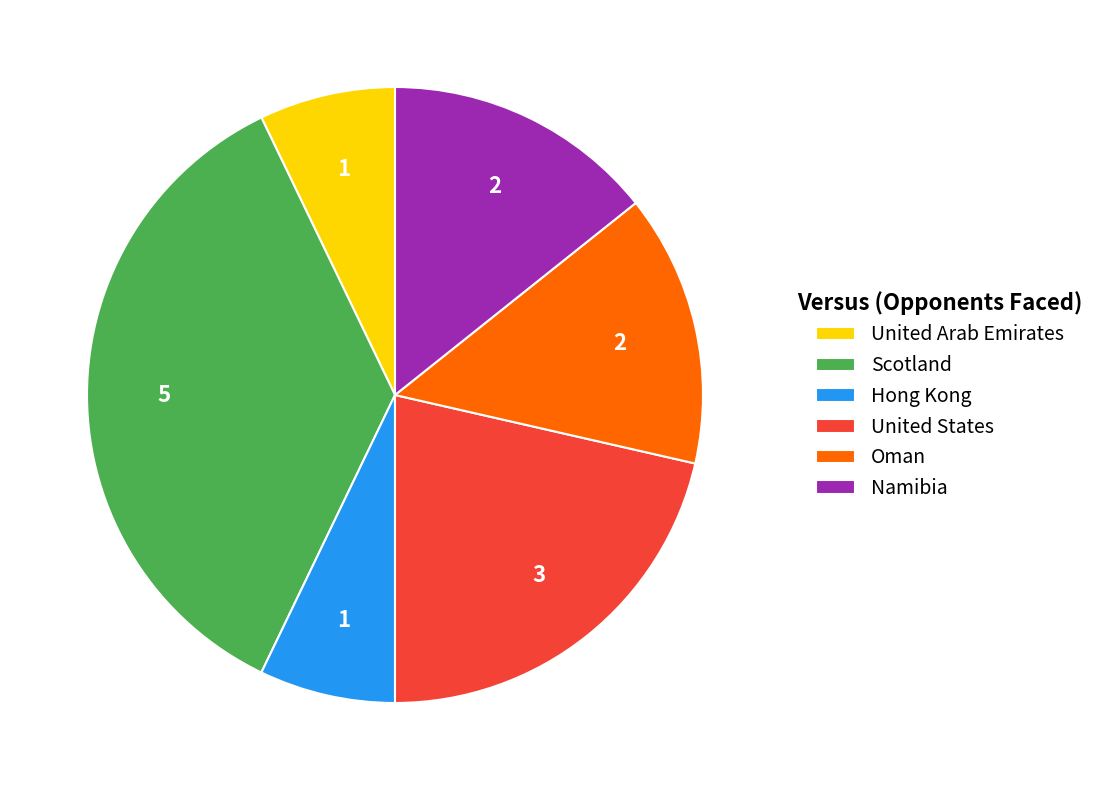

Approximately how many times larger is the value at Namibia compared to Hong Kong?

2.0